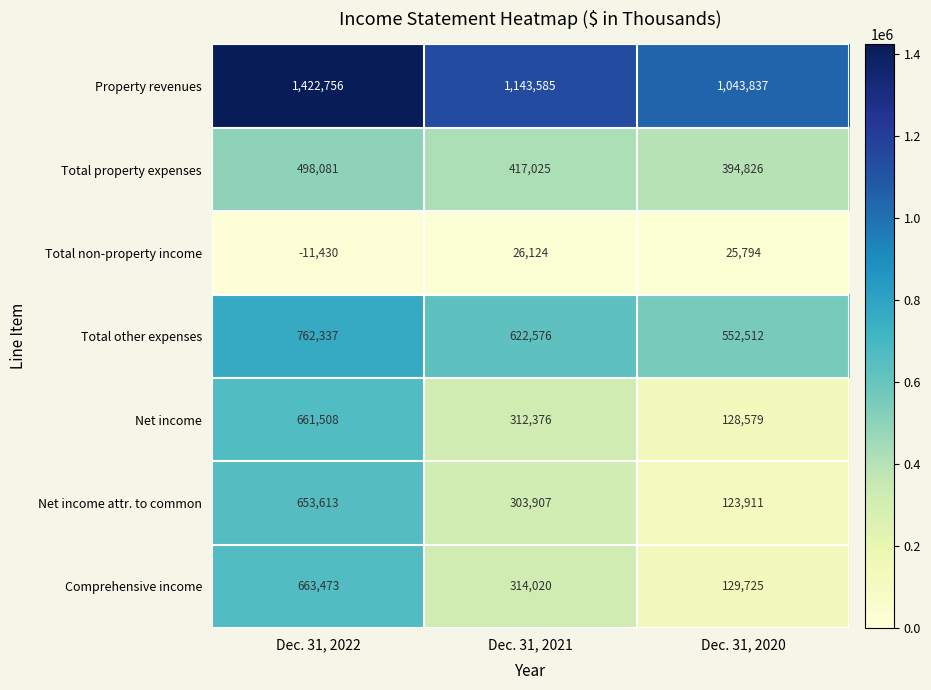

The Total non-property income series shows -16507 at Dec. 31, 2022. True or false?

False